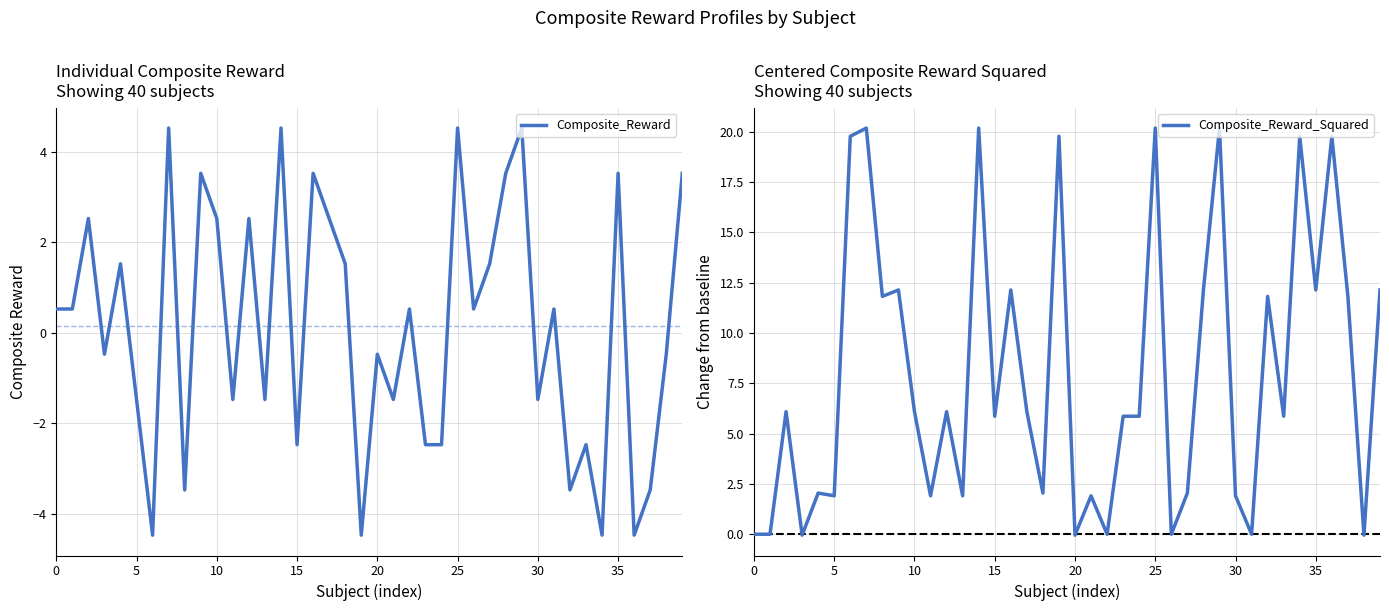

What are all the series names shown in the legend?

Composite_Reward, Composite_Reward_Squared